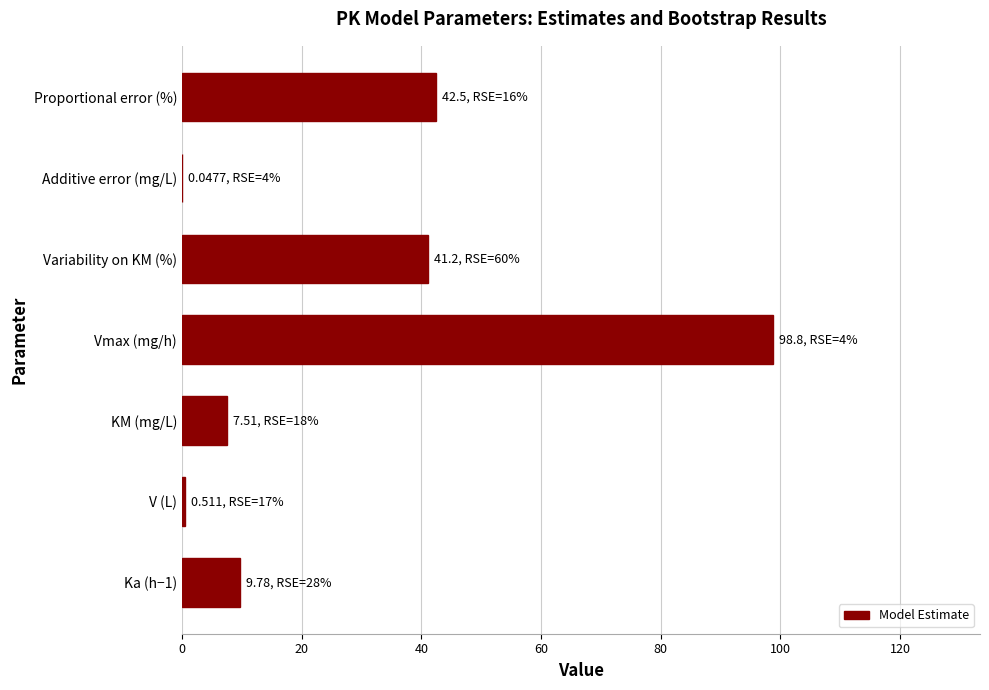

Read the value at Proportional error (%).

42.5